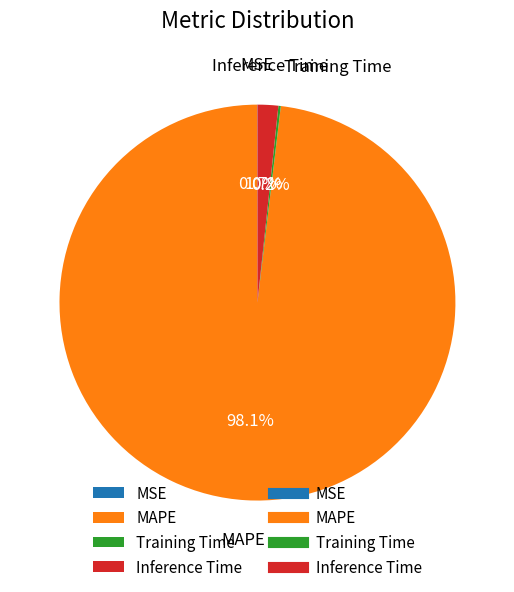

Does MAPE represent more than half of the total?

Yes